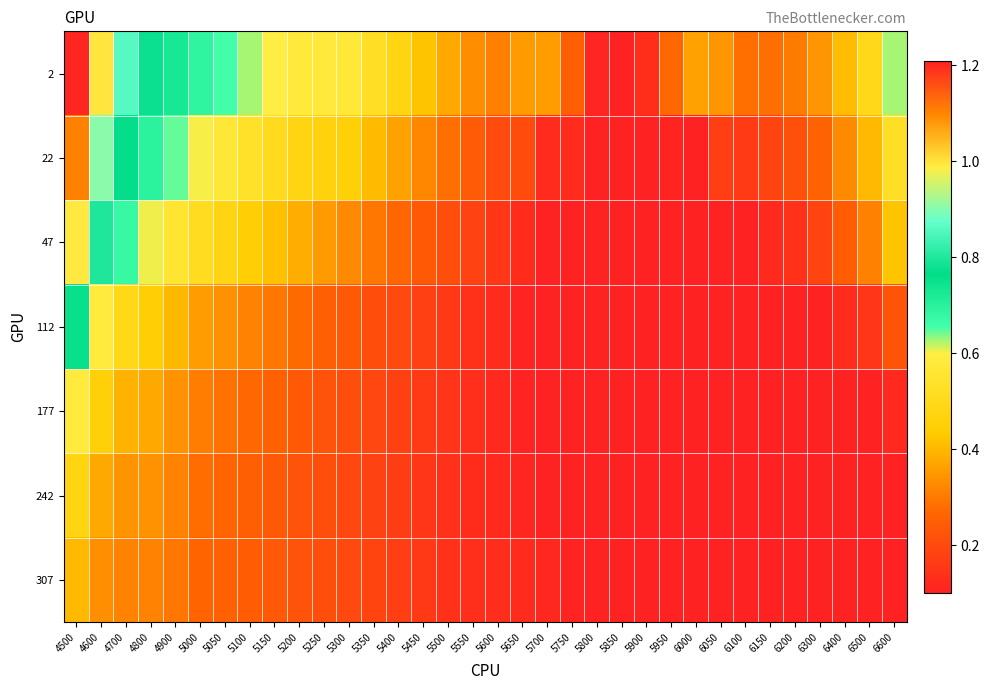

Which series has the largest total across all categories?

2